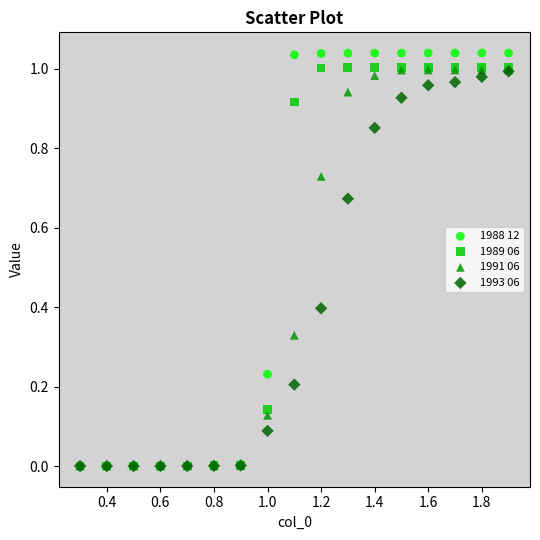

Which series reaches the maximum Y coordinate?

1988 12